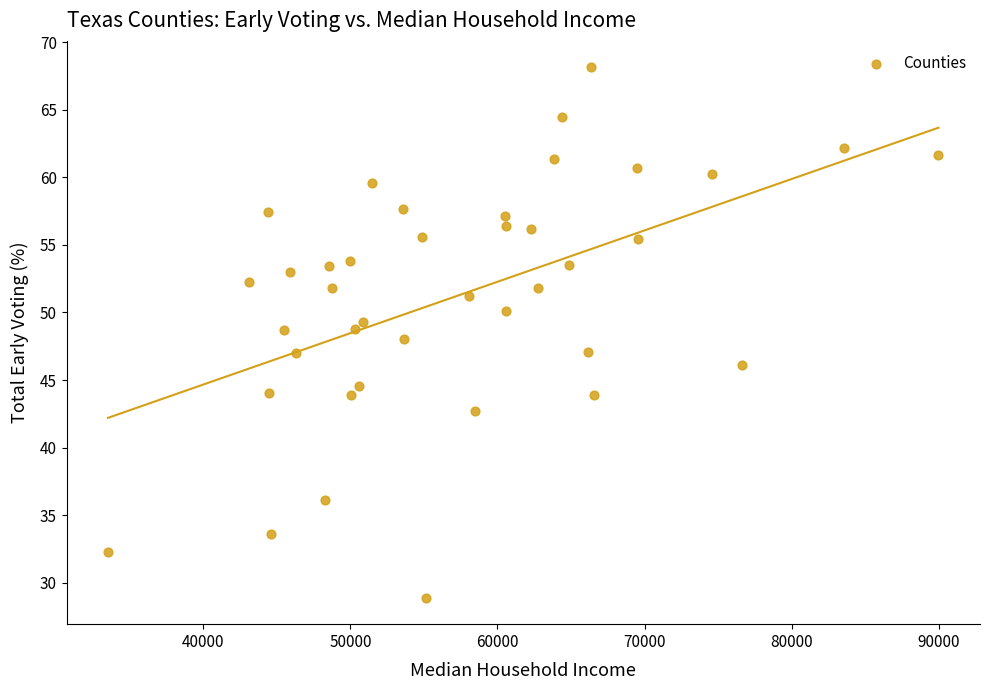

How many data points are displayed?

40